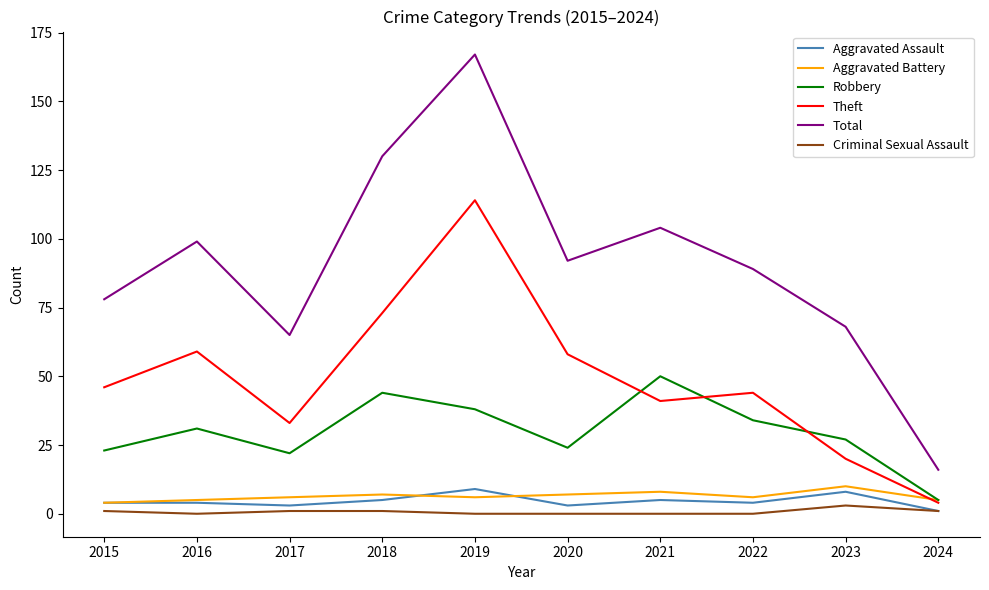

At which category does Total reach its first local peak?

2016